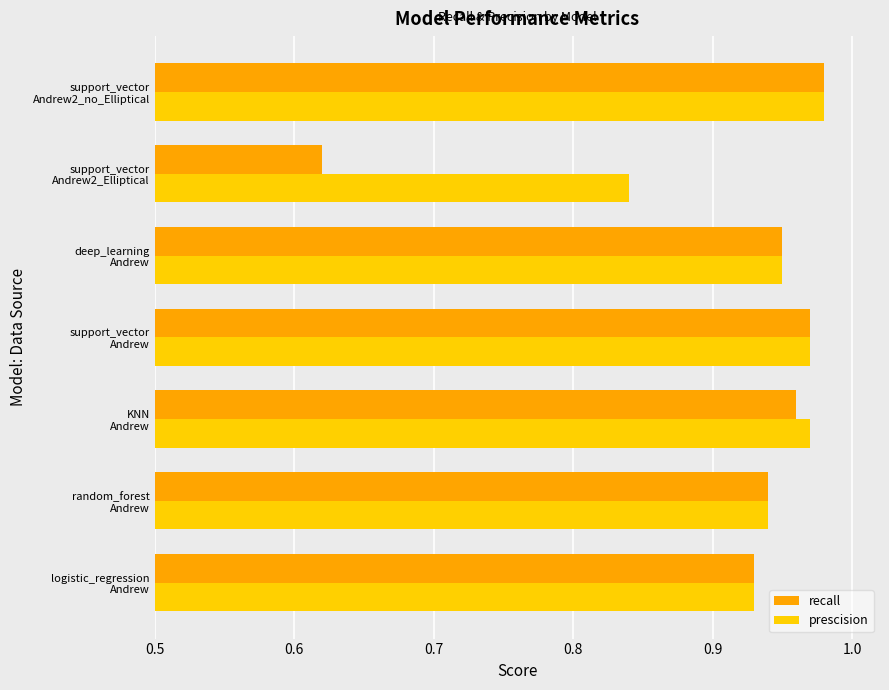

Count the prescision values in the range 0 to 1.

7